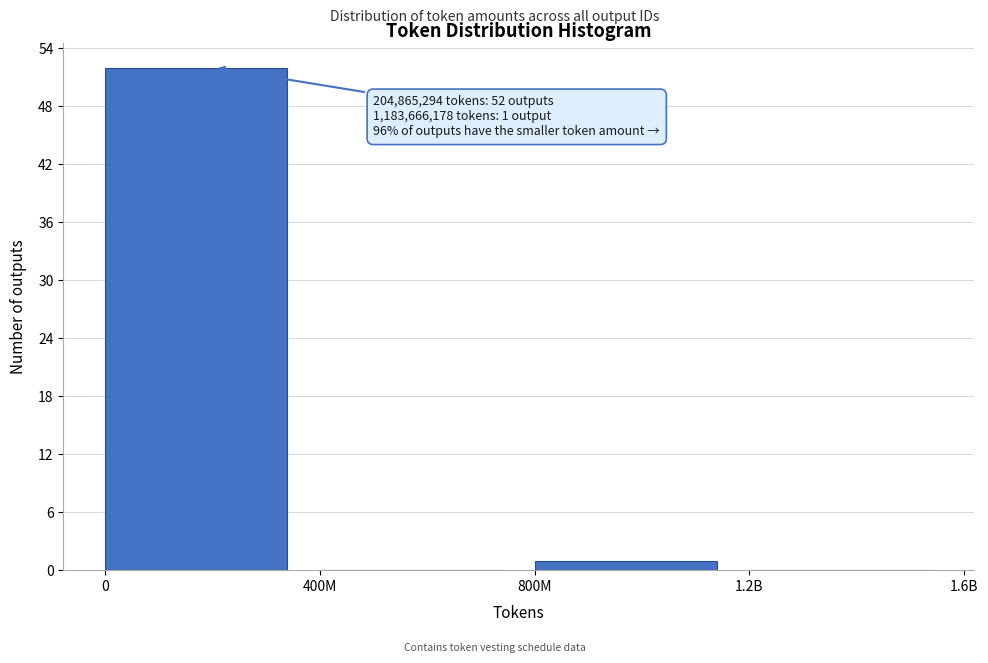

Reading right to left, what are all the values shown in this chart?

1.2B=0	800M=1	400M=0	0=52